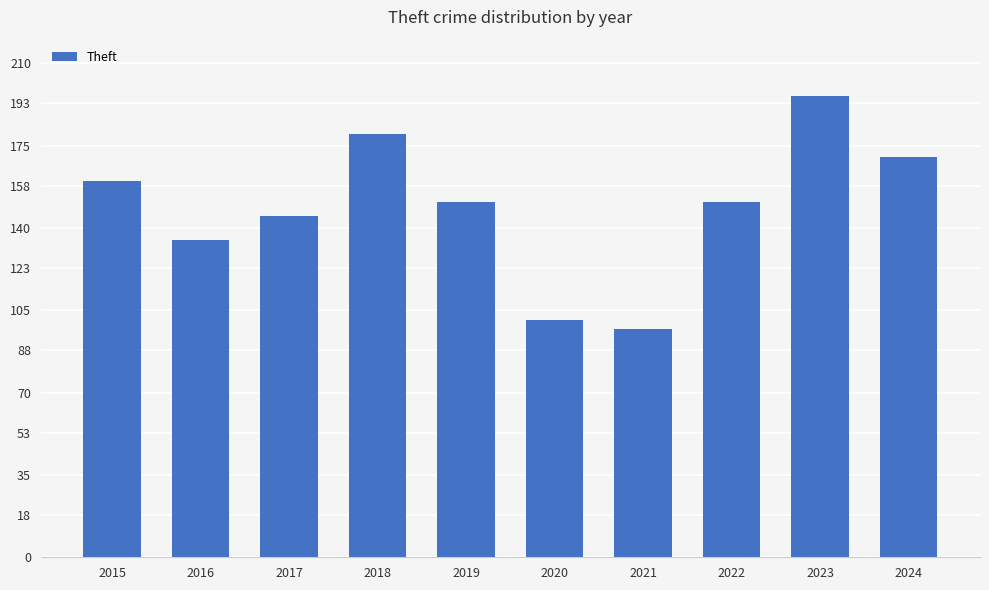

What is the approximate value at 2023, to the nearest 5?

195